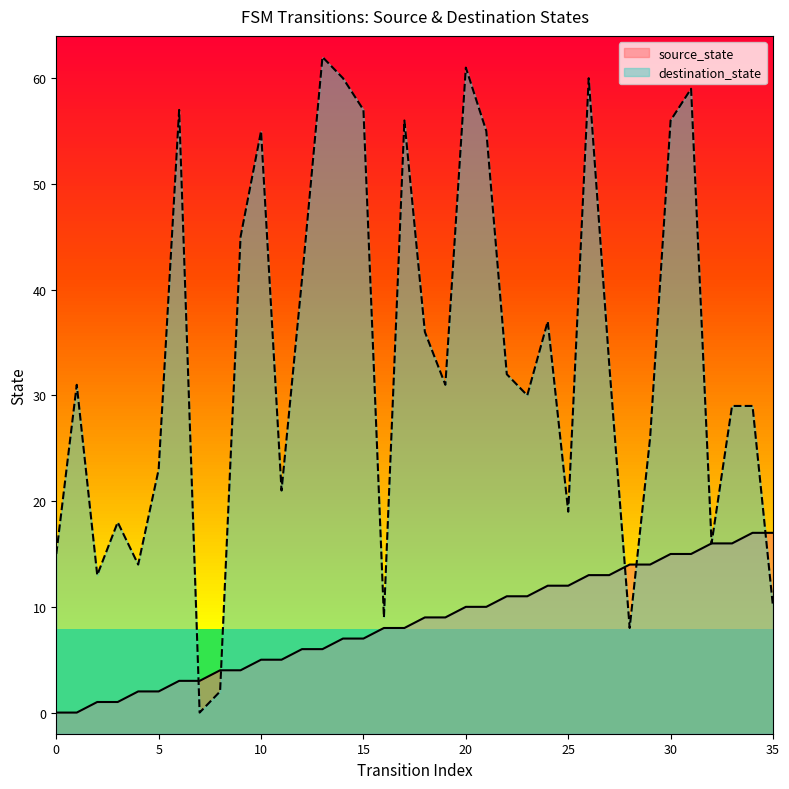

Reading left to right, extract all data points from this chart.

source_state: 0=0	1=0	2=1	3=1	4=2	5=2	6=3	7=3	8=4	9=4	10=5	11=5	12=6	13=6	14=7	15=7	16=8	17=8	18=9	19=9	20=10	21=10	22=11	23=11	24=12	25=12	26=13	27=13	28=14	29=14	30=15	31=15	32=16	33=16	34=17	35=17
destination_state: 0=15	1=31	2=13	3=18	4=14	5=23	6=57	7=0	8=2	9=45	10=55	11=21	12=41	13=62	14=60	15=57	16=9	17=56	18=36	19=31	20=61	21=55	22=32	23=30	24=37	25=19	26=60	27=33	28=8	29=26	30=56	31=59	32=16	33=29	34=29	35=10